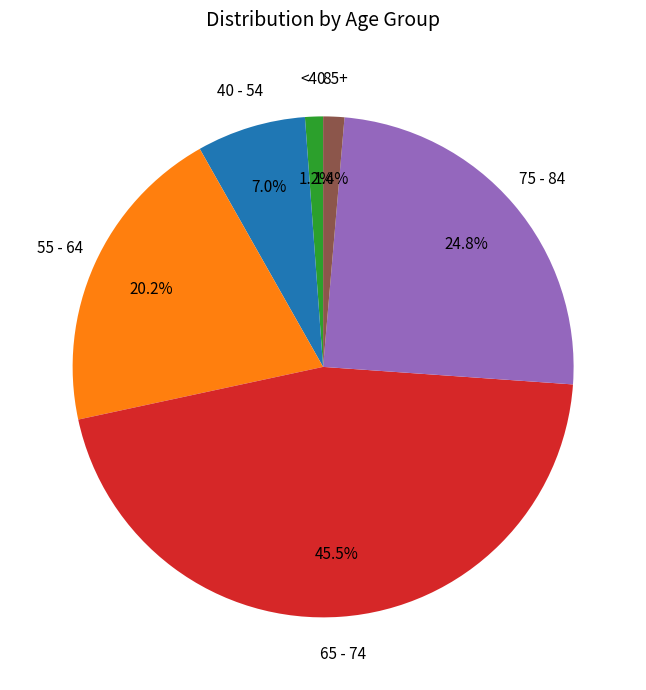

To the nearest percent, what is the difference between the largest and smallest slice percentages?

44%